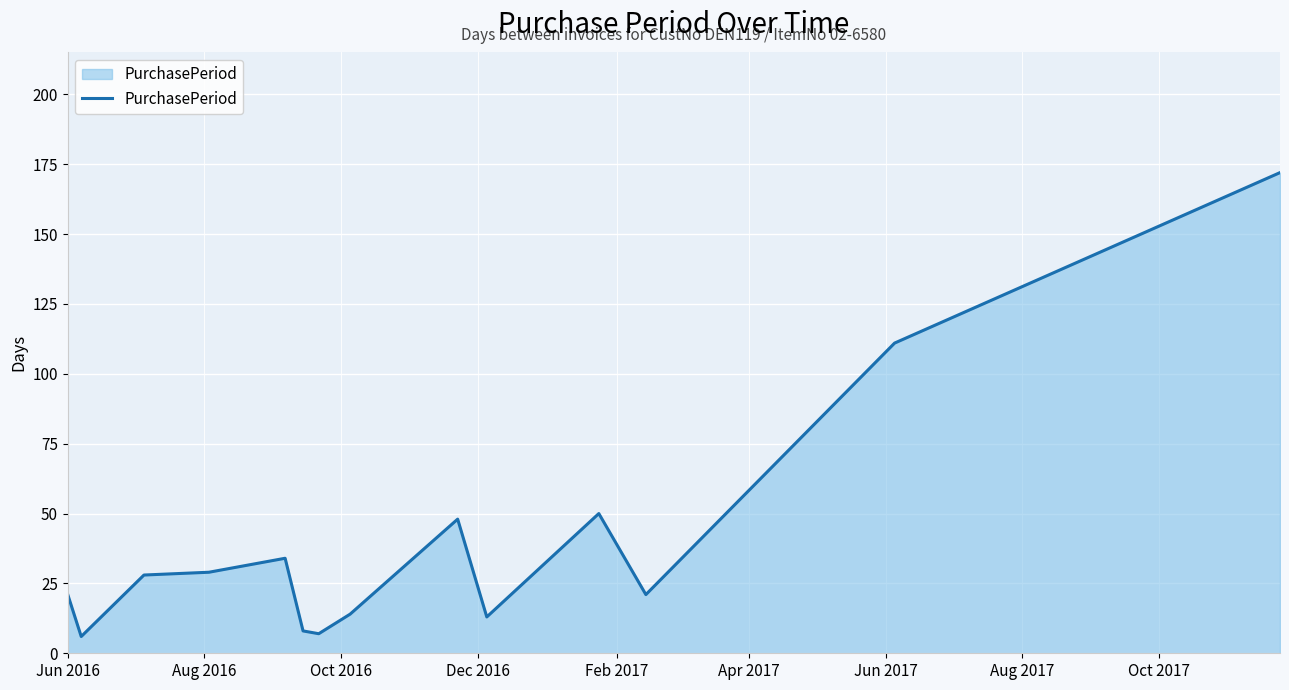

What is the minimum value shown in the chart?

6